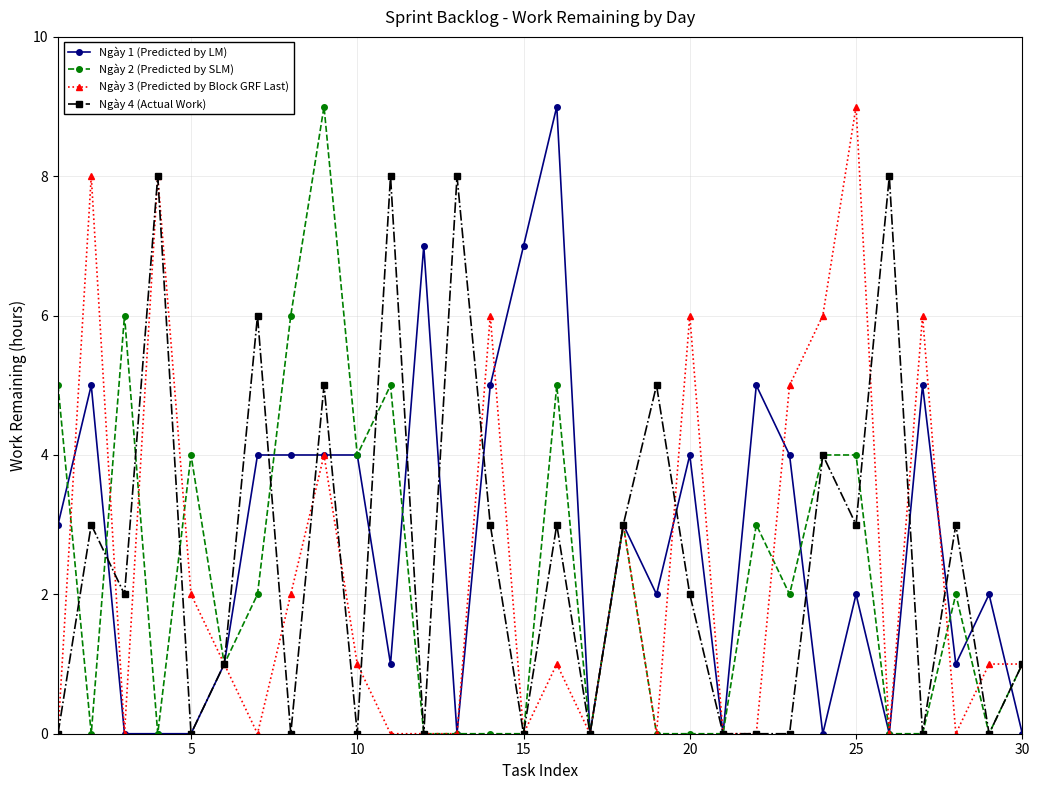

What is the maximum value shown in the chart?

9